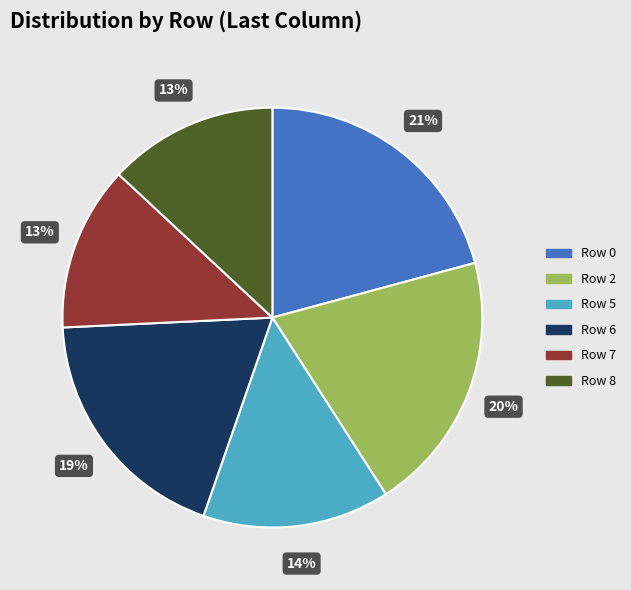

Which category has the biggest portion of the pie?

Row 0